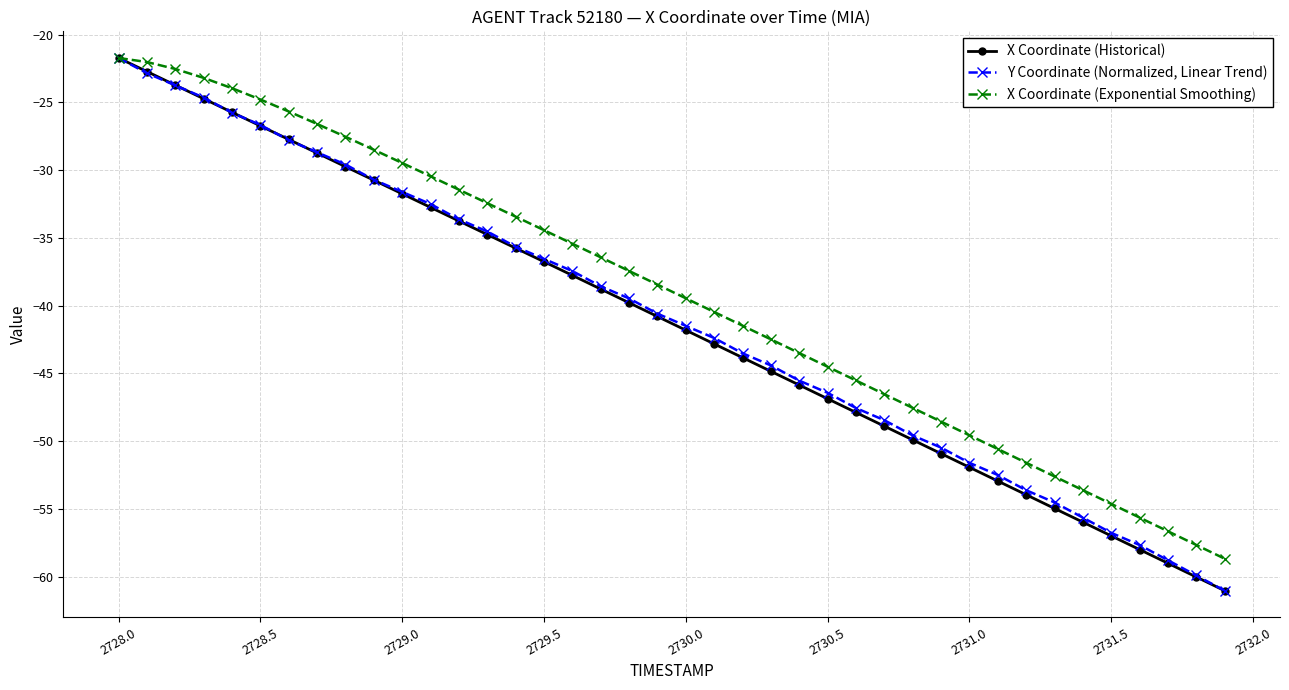

What is the sum of all X Coordinate (Historical) values?

-1653.5